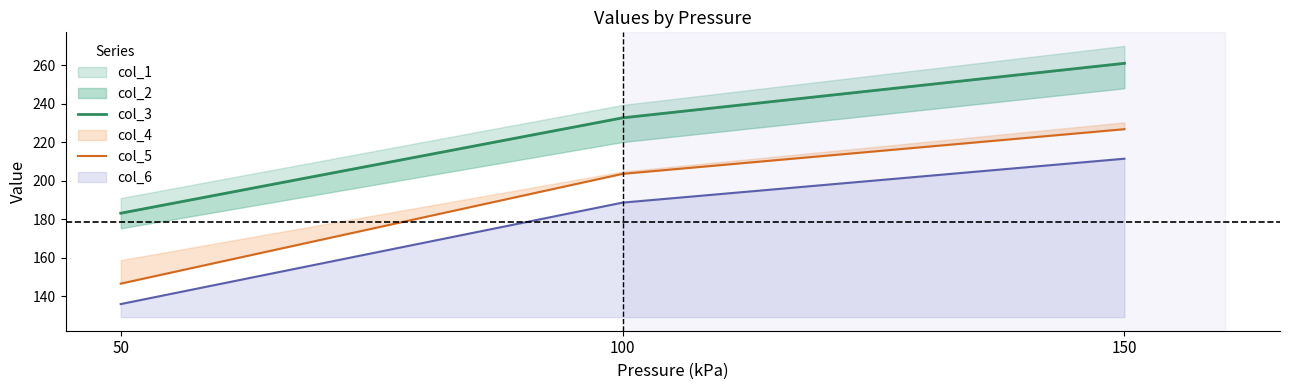

What is the total value across all series at 50?

329.9